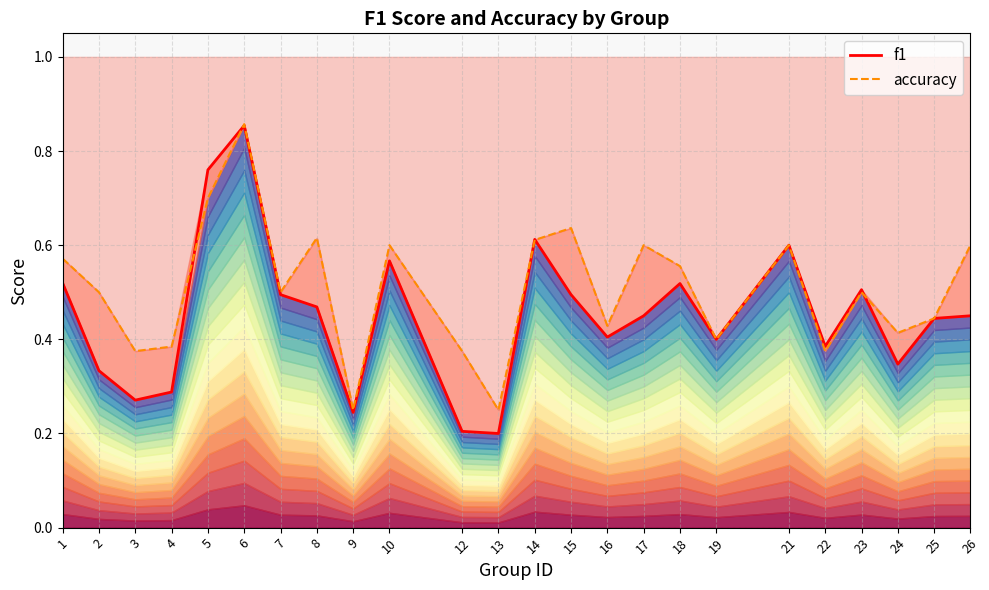

How many interior local peaks does the accuracy series have?

7